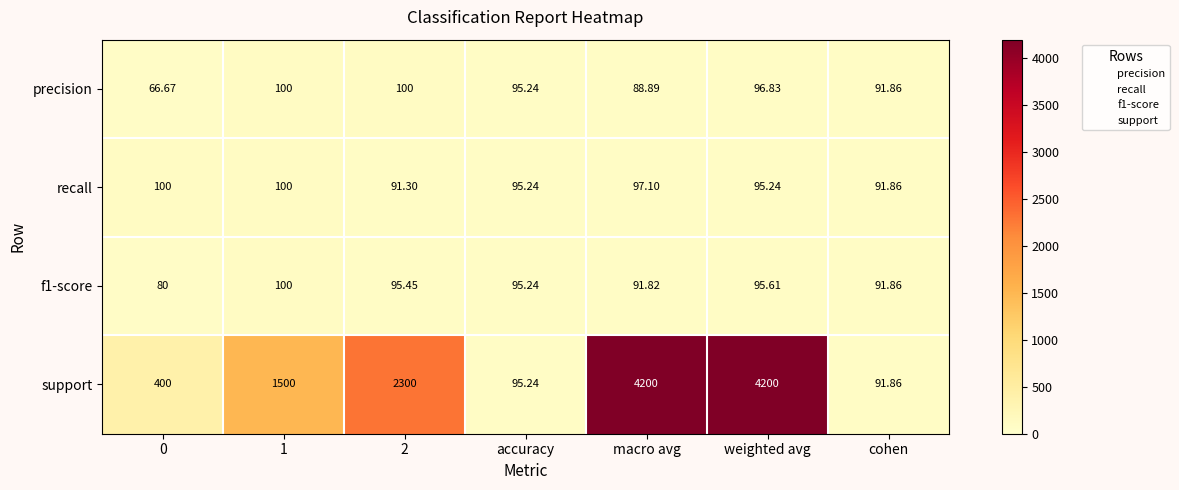

At which category is the sum across all series the highest?

weighted avg